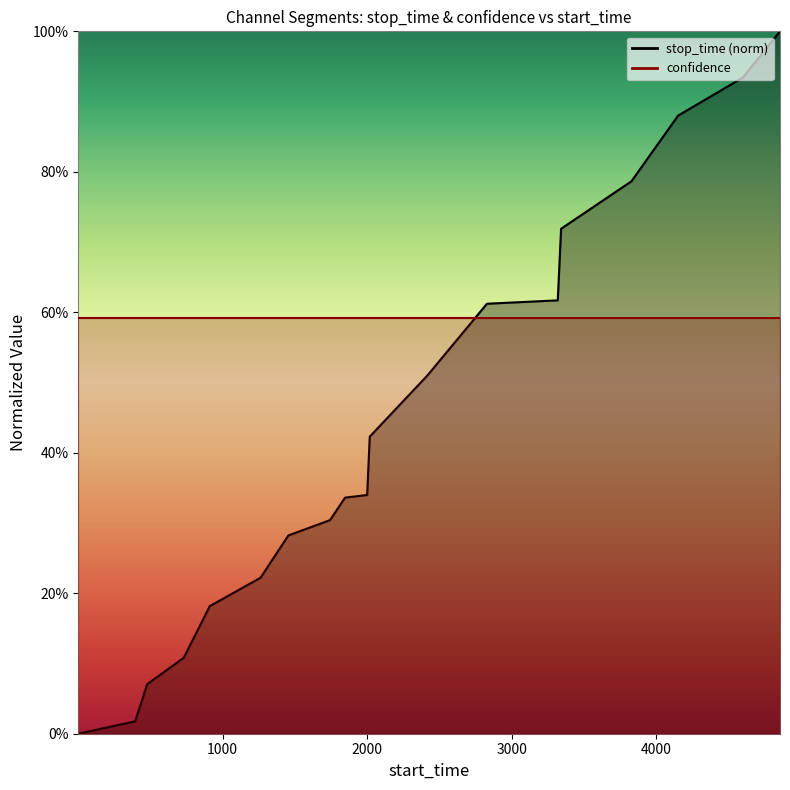

What is the maximum value shown in the chart?

1.0